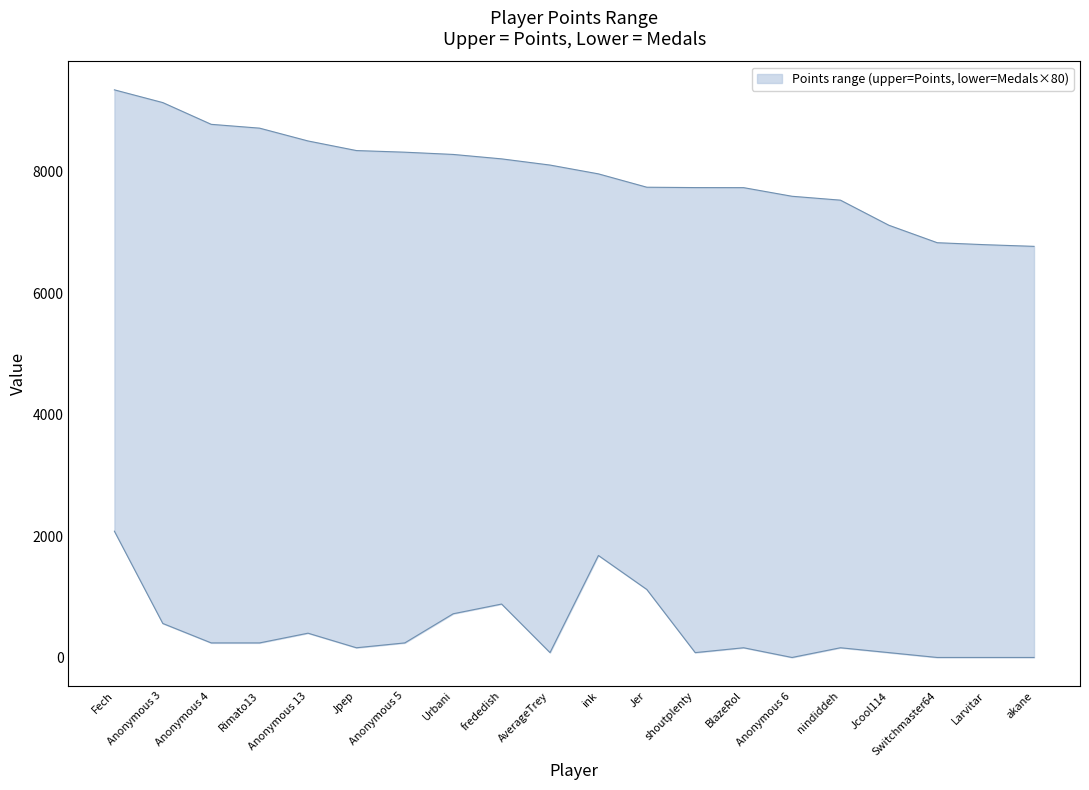

Which series has the largest total across all categories?

upper